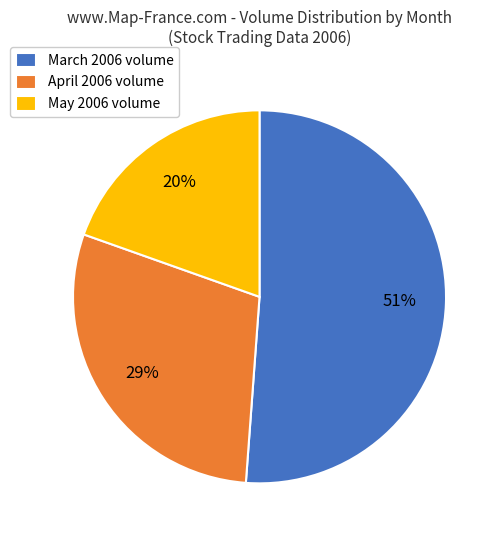

Does May 2006 volume account for over 50% of the chart?

No